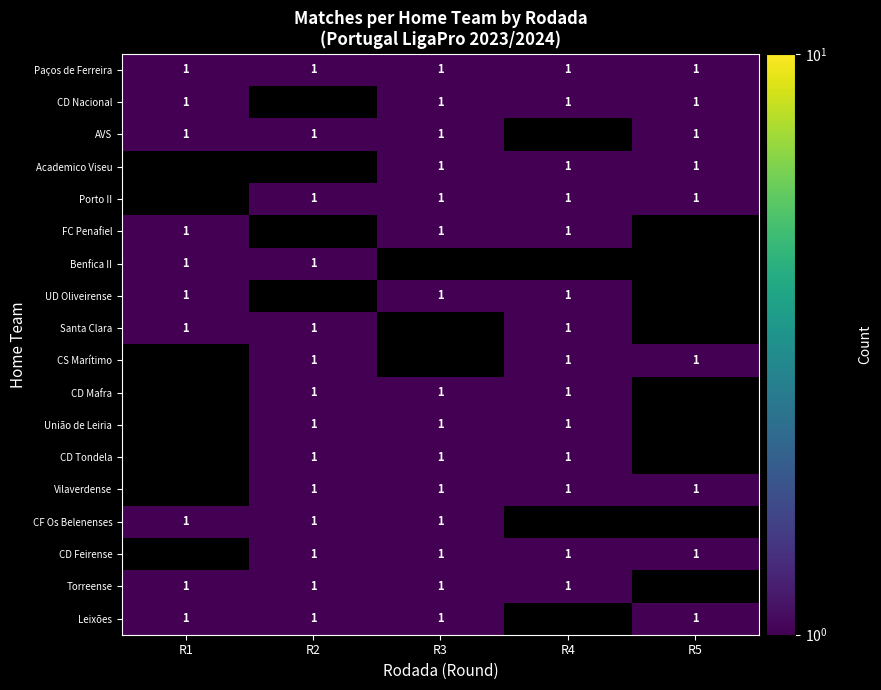

The Leixões series shows 1 at R5. True or false?

True